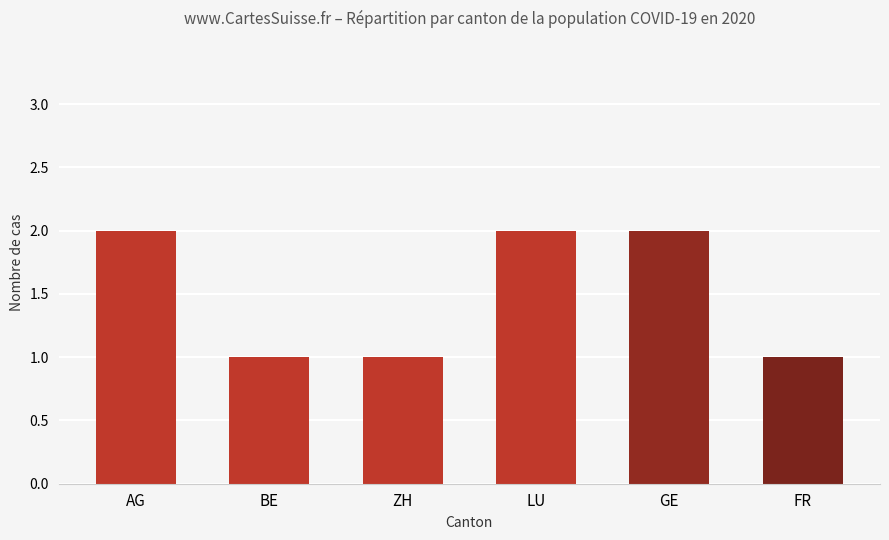

What is the label of the 6th bar from the right?

AG